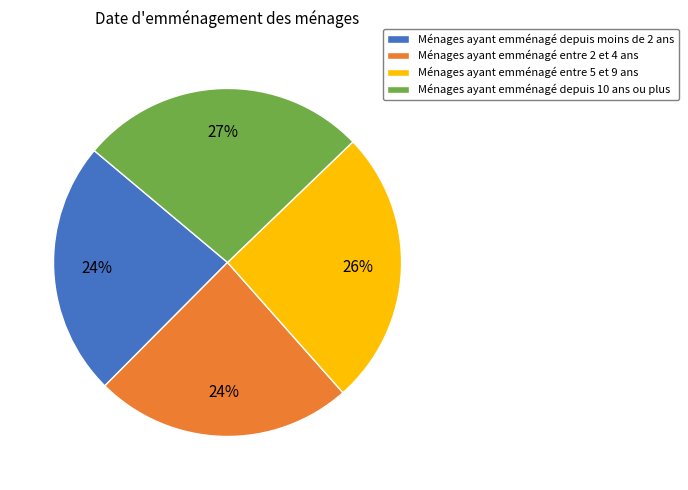

Is there a majority slice in this chart?

No